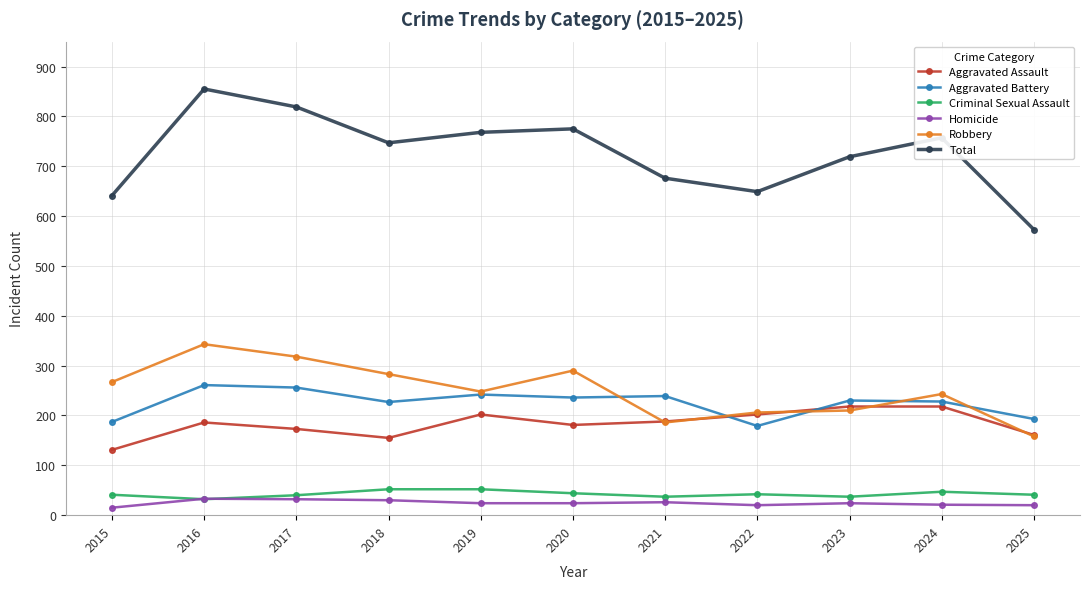

Is it true that Robbery equals 183 at 2017?

False